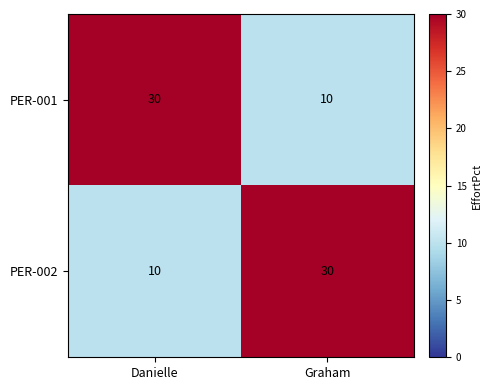

Count the number of data series in this chart.

2